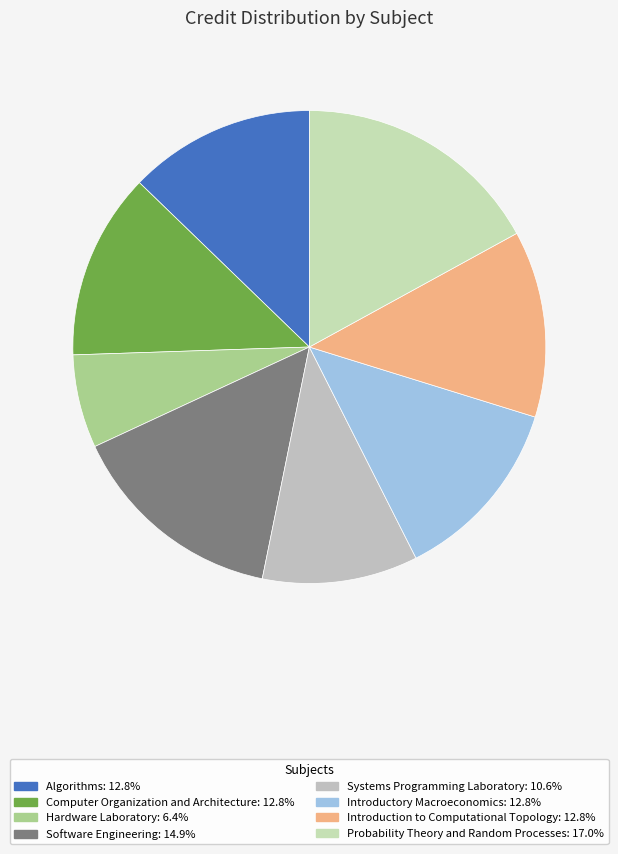

To the nearest percent, what is the combined percentage of Introduction to Computational Topology and Algorithms?

26%